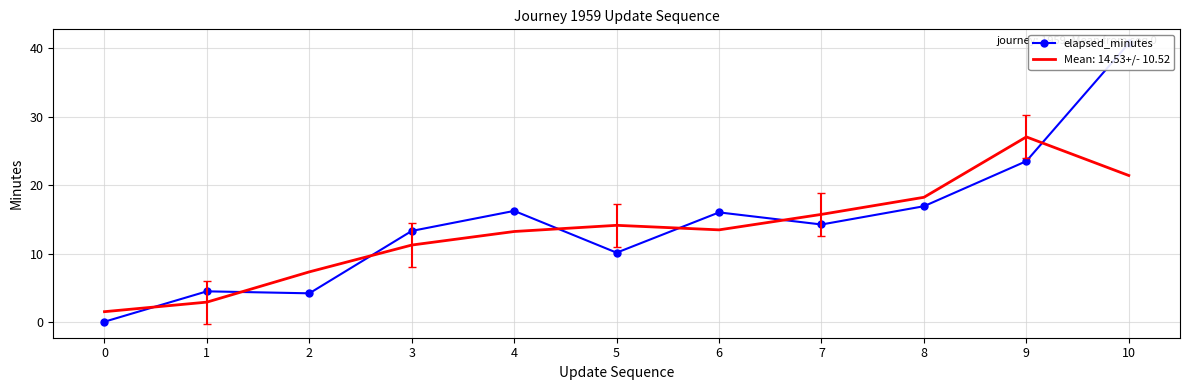

Reading right to left, list all the values displayed in this chart.

40.7	23.5	16.9	14.2	16.0	10.1	16.2	13.3	4.2	4.5	0.0